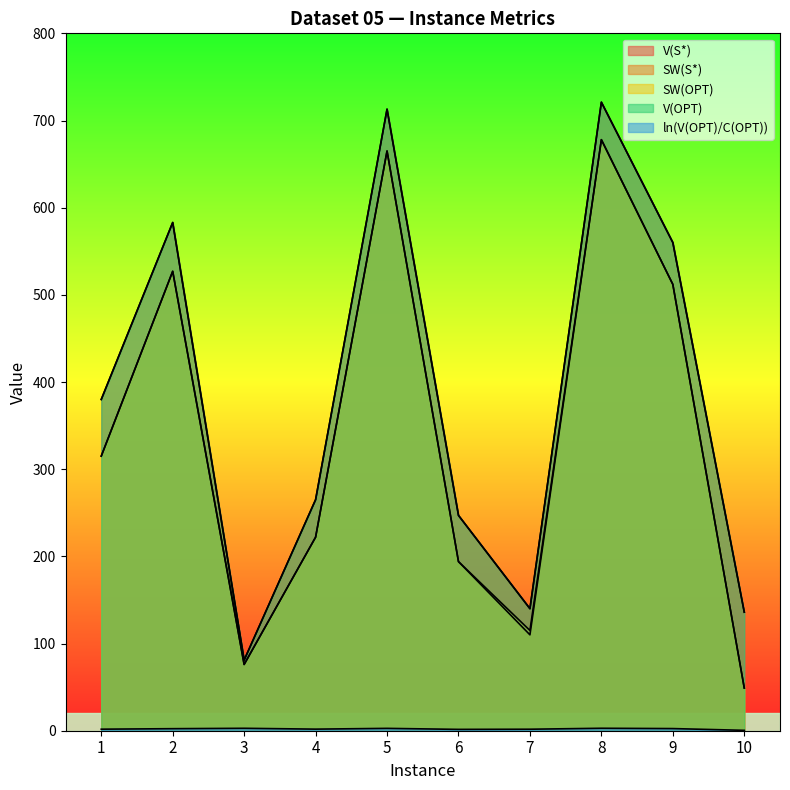

What is the minimum value shown in the chart?

0.4